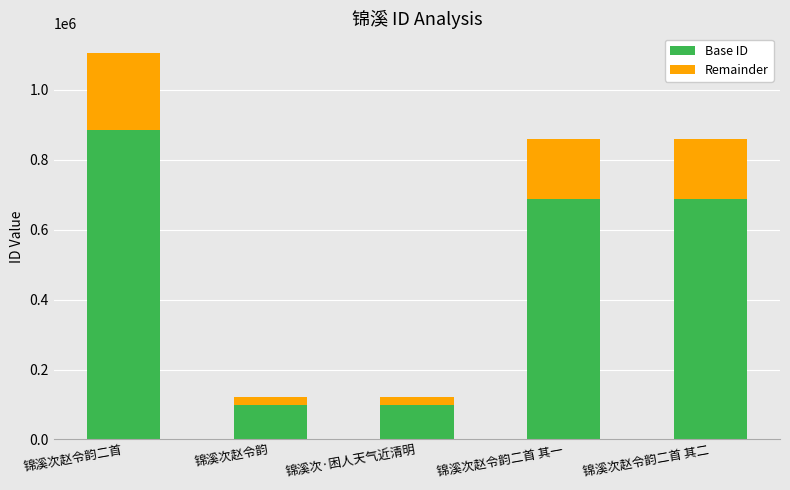

The value of Base ID at 锦溪次赵令韵二首 is 188061.2. True or false?

False